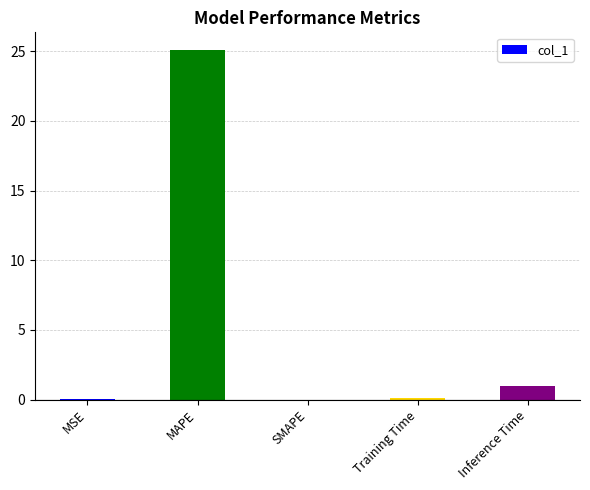

What is the change in value from MAPE to Training Time?

-25.0